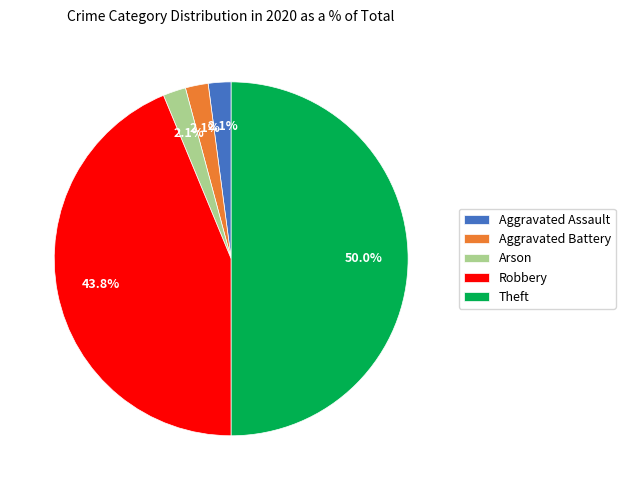

Count the number of slices in the pie.

5